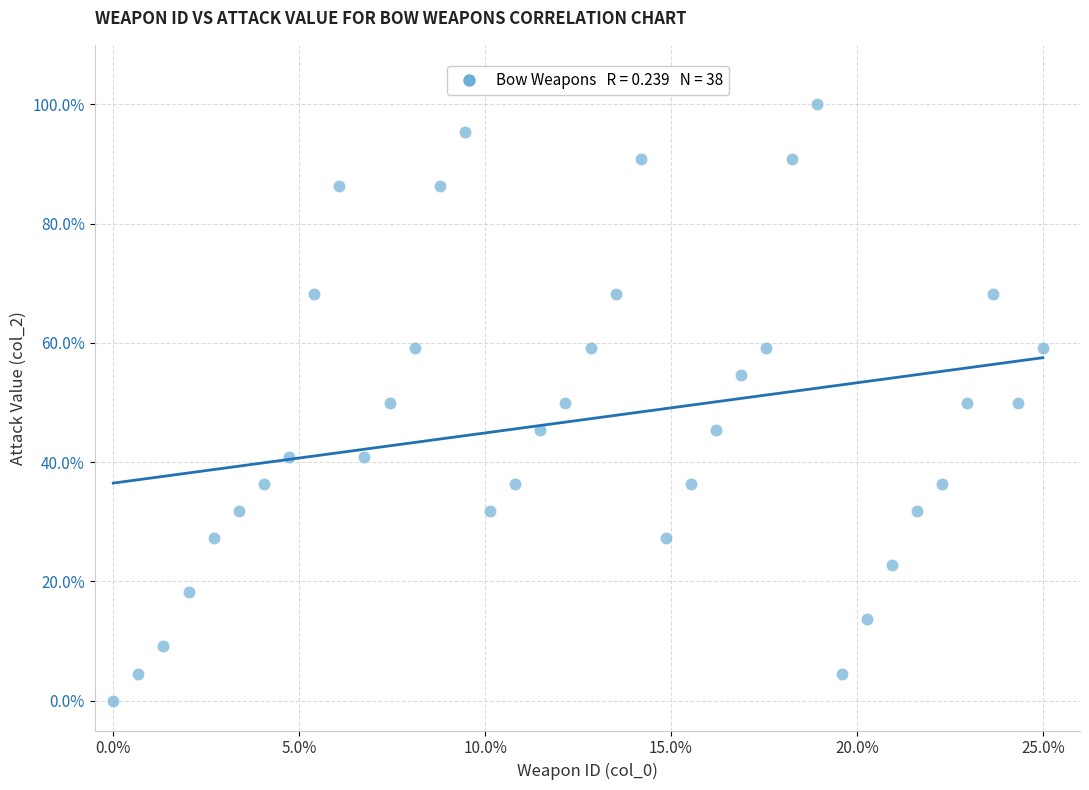

What is the range of Y values (max minus min)?

100.0